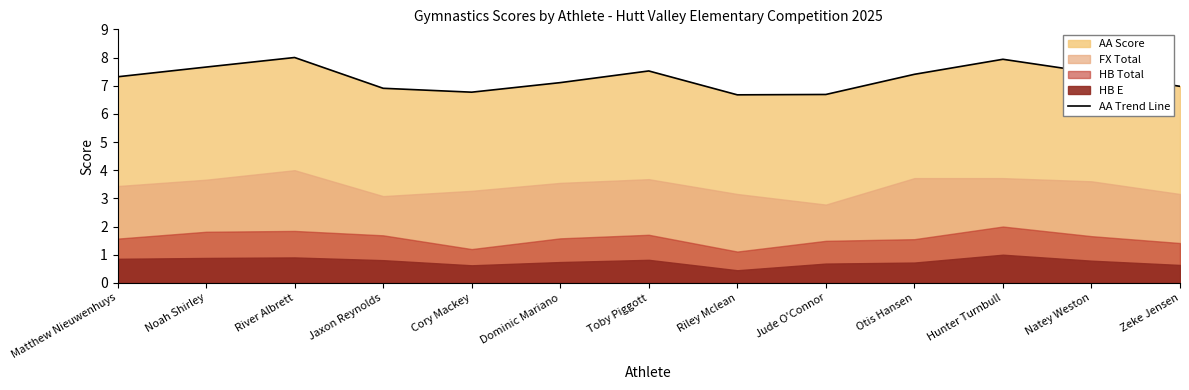

Where does the data first go above 7?

Matthew Nieuwenhuys